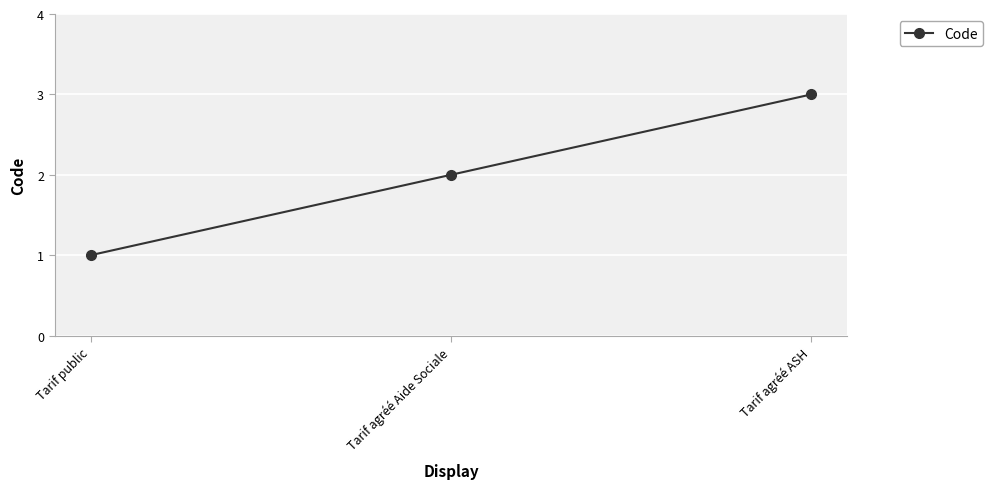

True or false: the data shows 2 at Tarif agréé Aide Sociale.

True